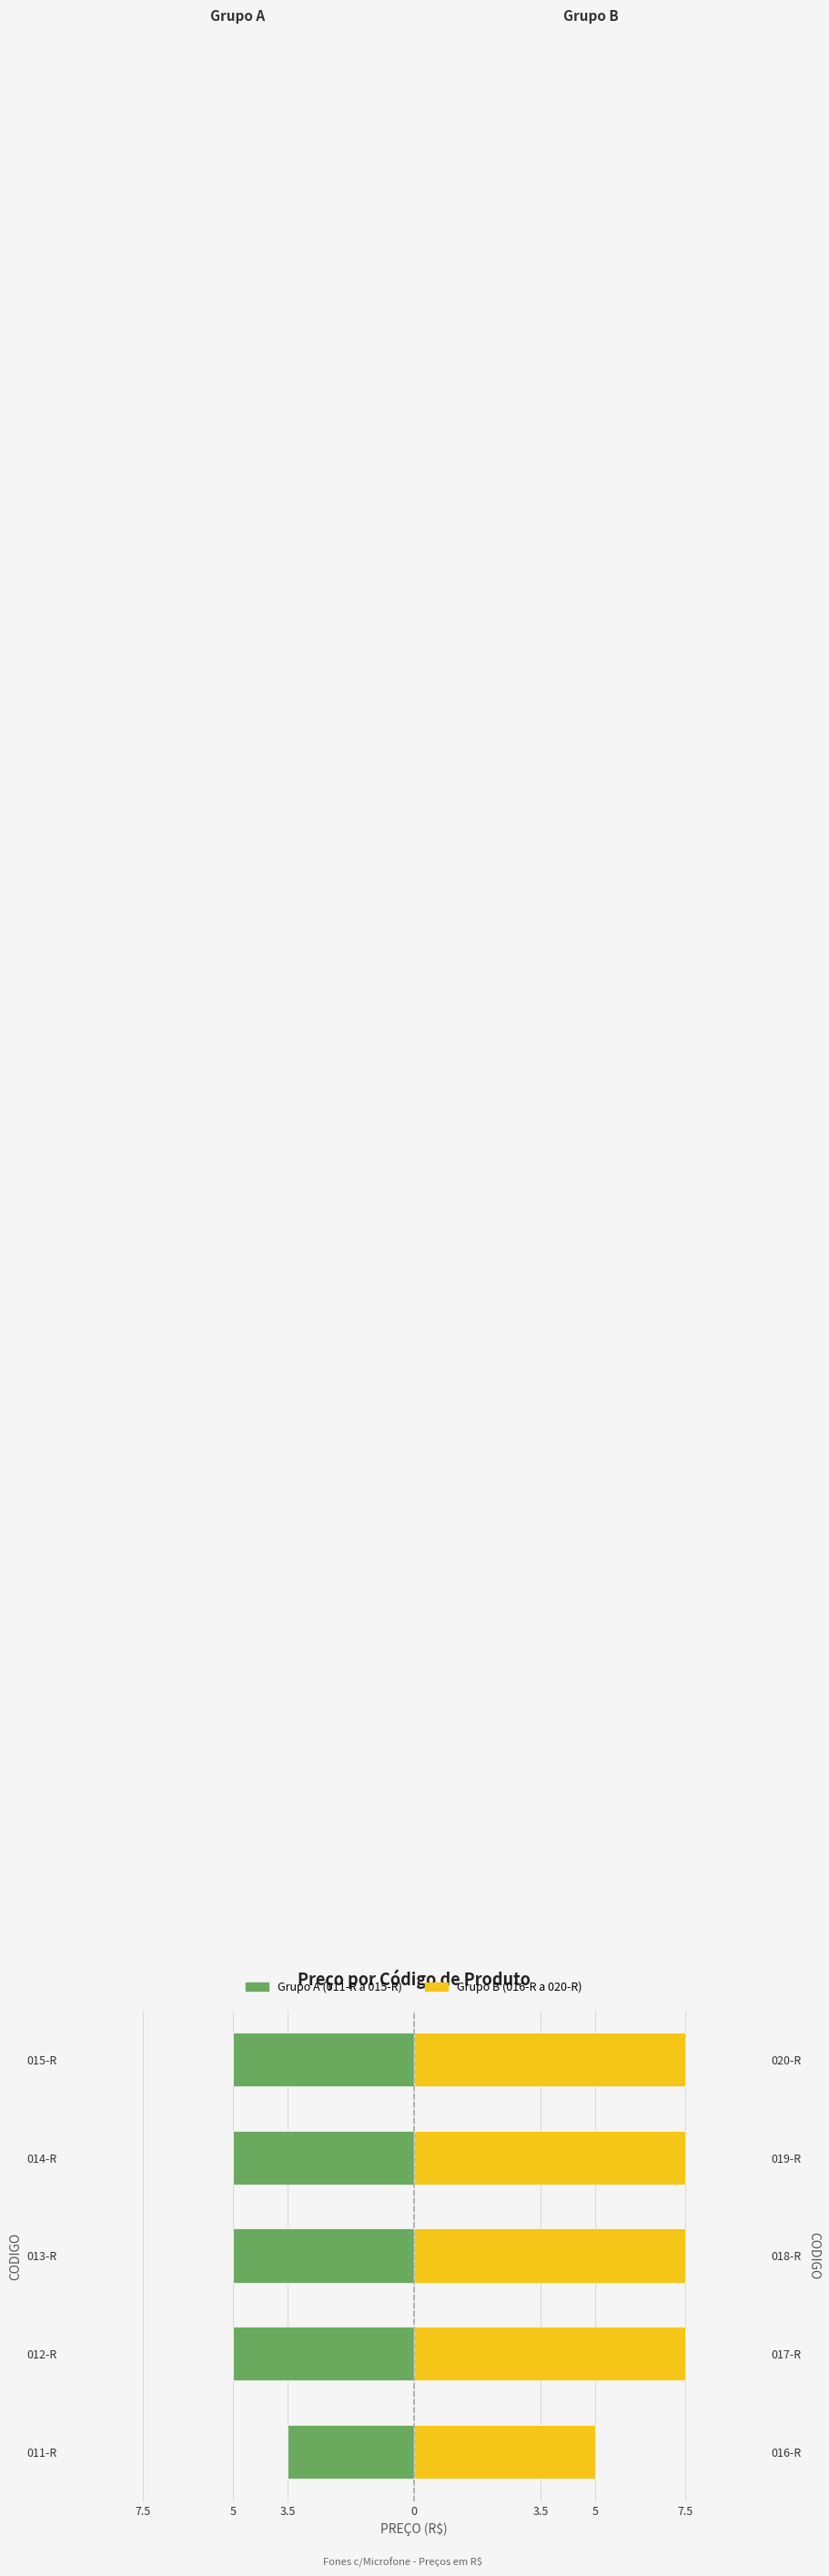

Between 013-R and 011-R, which is larger?

011-R